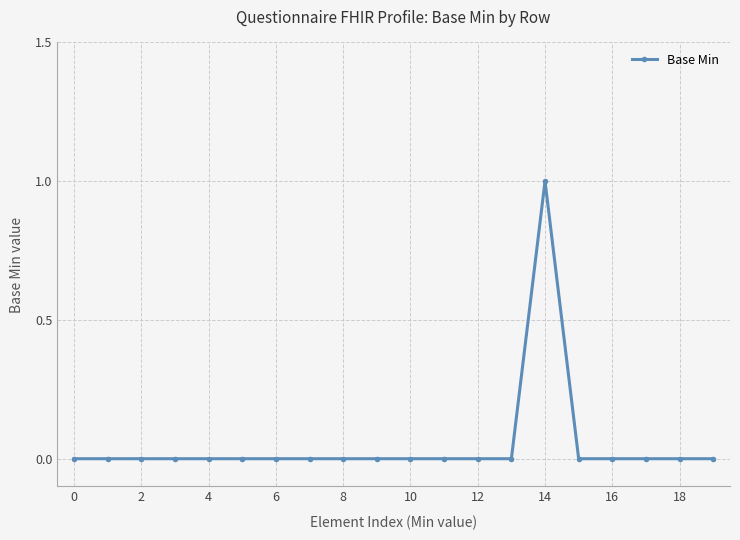

Count the number of data series in this chart.

1